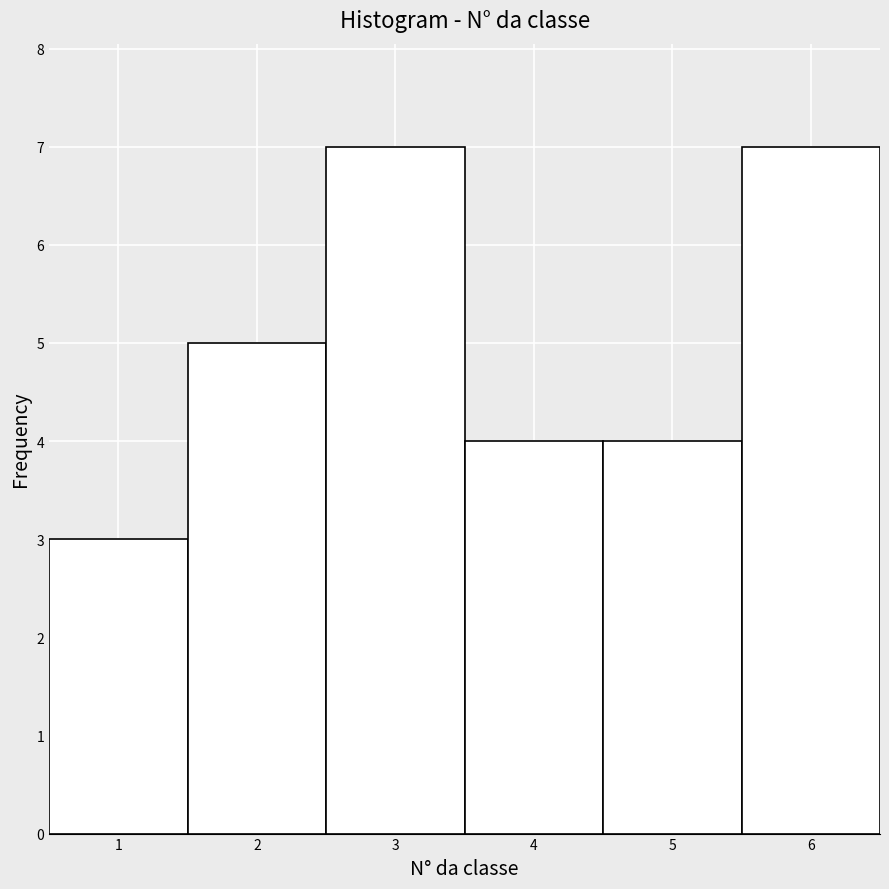

Reading left to right, transcribe this chart: for each bar, give the range it covers on the x-axis and its height. The values are not printed on the chart, so give them approximately, as read against the axis.

0.5 to 1.5: 3
1.5 to 2.5: 5
2.5 to 3.5: 7
3.5 to 4.5: 4
4.5 to 5.5: 4
5.5 to 6.5: 7